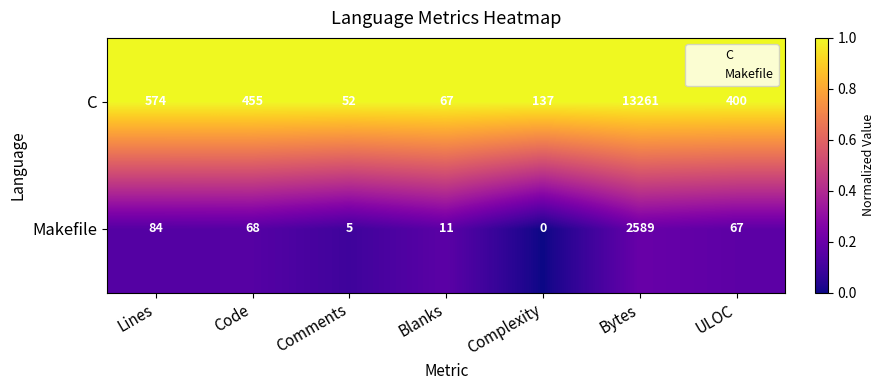

Which series has the widest spread of values?

C